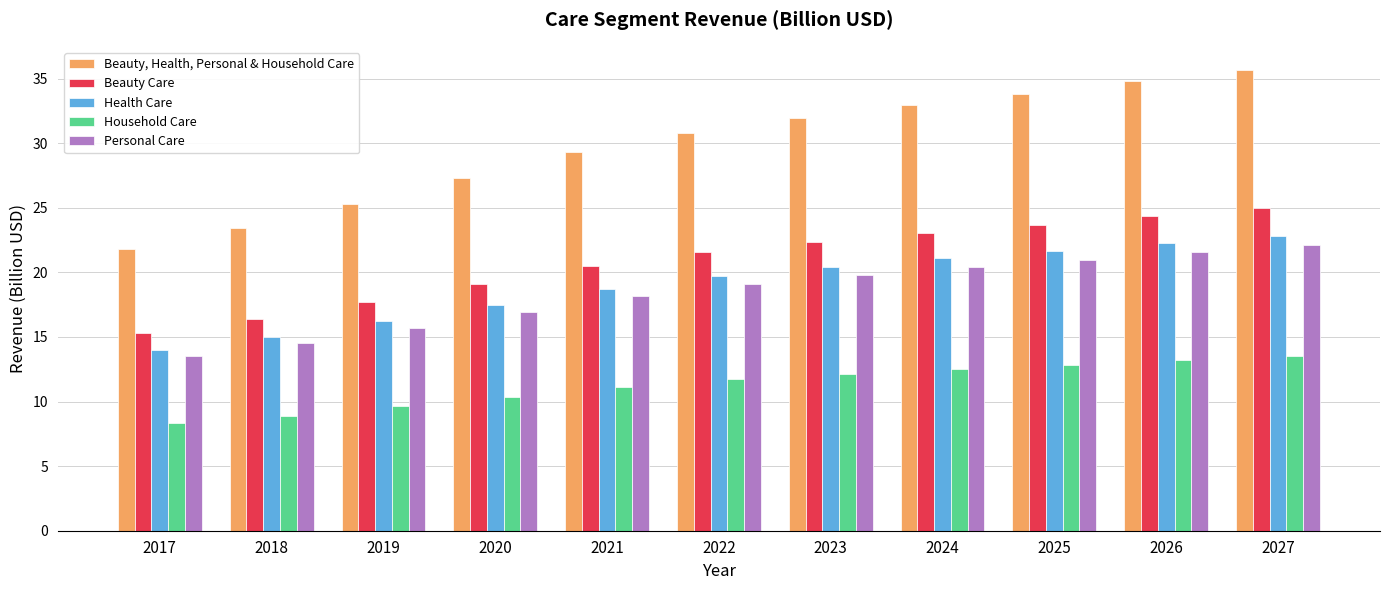

How many values in the Health Care series exceed 19?

6